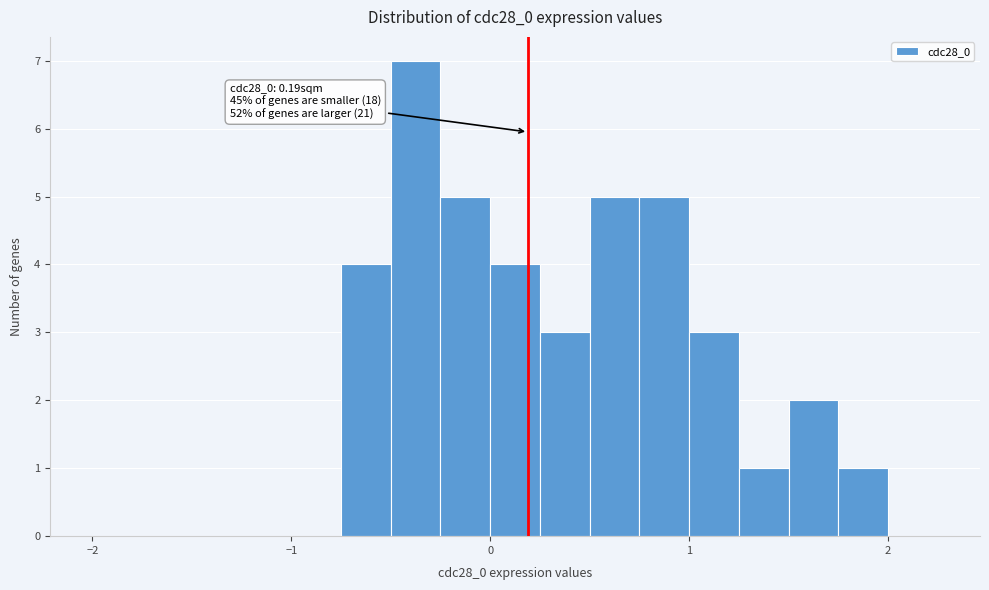

Around what value on the x-axis is the tallest bar? Give the approximate position of its centre, as read against the axis.

-0.4